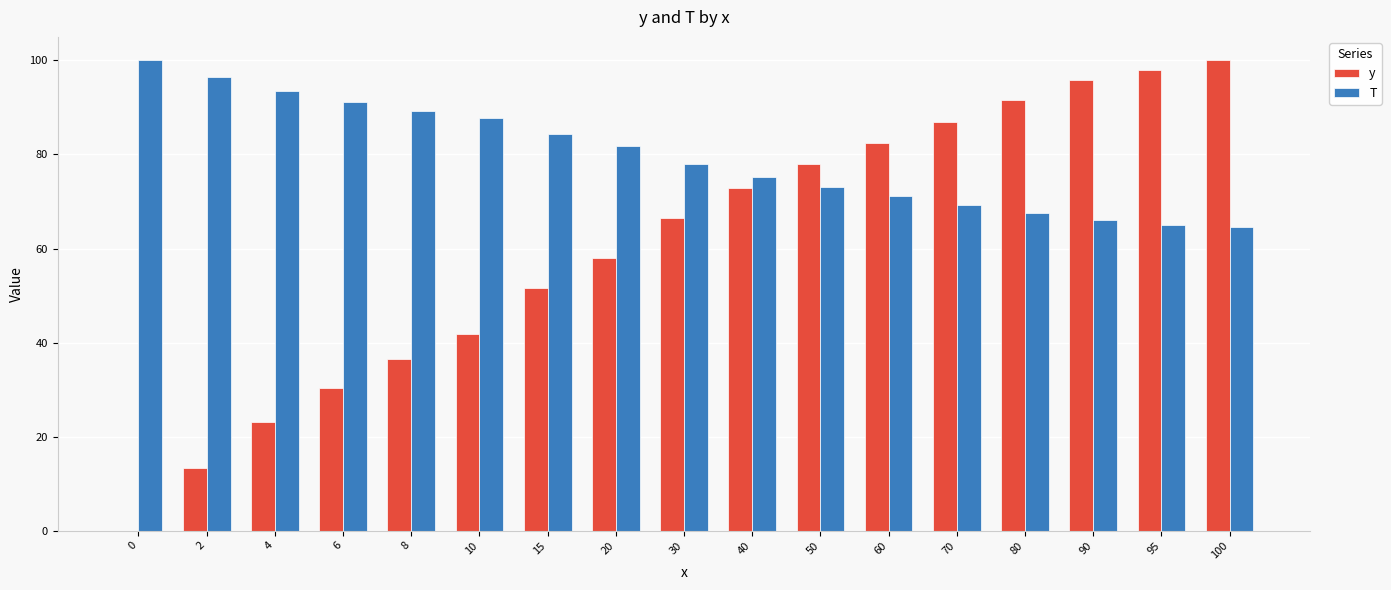

What are all the series names shown in the legend?

y, T